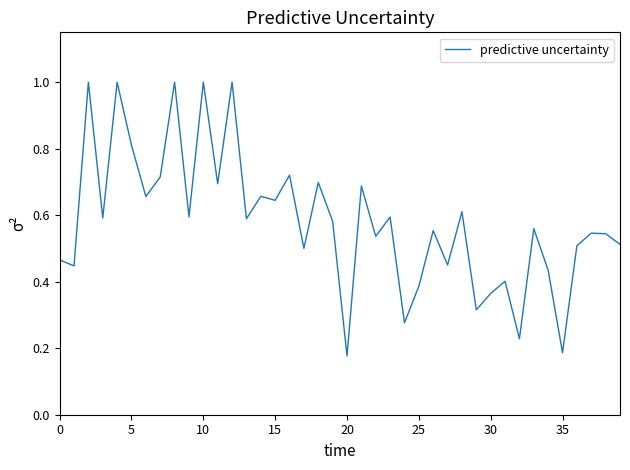

What is the greatest value displayed?

1.0